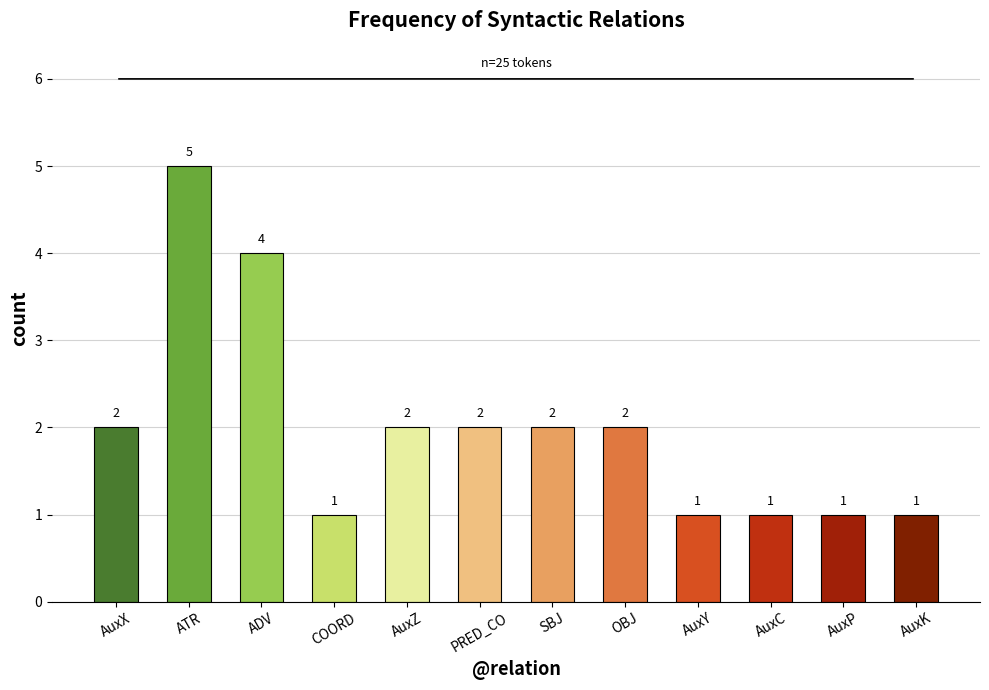

Count the number of data series in this chart.

1